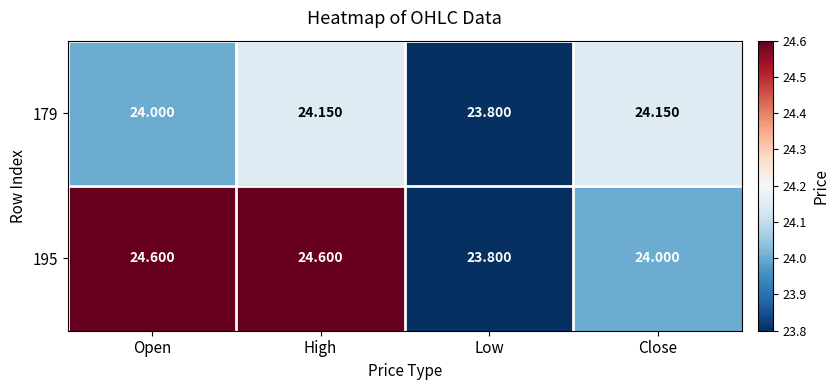

Is the value of 195 at Low greater than the value of 179 at High?

No